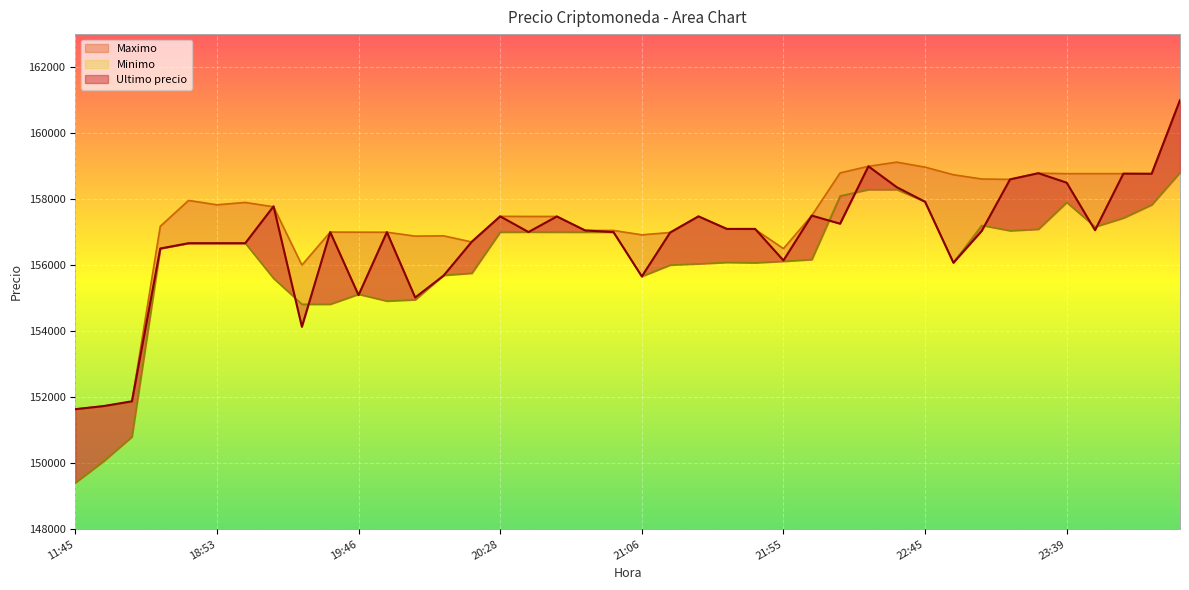

Rank the categories by Ultimo precio value from lowest to highest.

2021-04-05 11:45, 2021-04-05 16:00, 2021-04-05 16:21, 2021-04-05 19:29, 2021-04-05 19:57, 2021-04-05 19:46, 2021-04-05 21:06, 2021-04-05 20:05, 2021-04-05 22:55, 2021-04-05 21:55, 2021-04-05 18:21, 2021-04-05 18:38, 2021-04-05 18:53, 2021-04-05 19:06, 2021-04-05 20:15, 2021-04-05 21:16, 2021-04-05 19:51, 2021-04-05 19:38, 2021-04-05 20:58, 2021-04-05 20:38, 2021-04-05 23:03, 2021-04-05 20:52, 2021-04-05 23:50, 2021-04-05 21:38, 2021-04-05 21:48, 2021-04-05 22:10, 2021-04-05 20:46, 2021-04-05 20:28, 2021-04-05 21:27, 2021-04-05 22:01, 2021-04-05 19:17, 2021-04-05 22:45, 2021-04-05 22:34, 2021-04-05 23:39, 2021-04-05 23:13, 2021-04-06 00:23, 2021-04-05 23:59, 2021-04-05 23:26, 2021-04-05 22:22, 2021-04-06 00:42